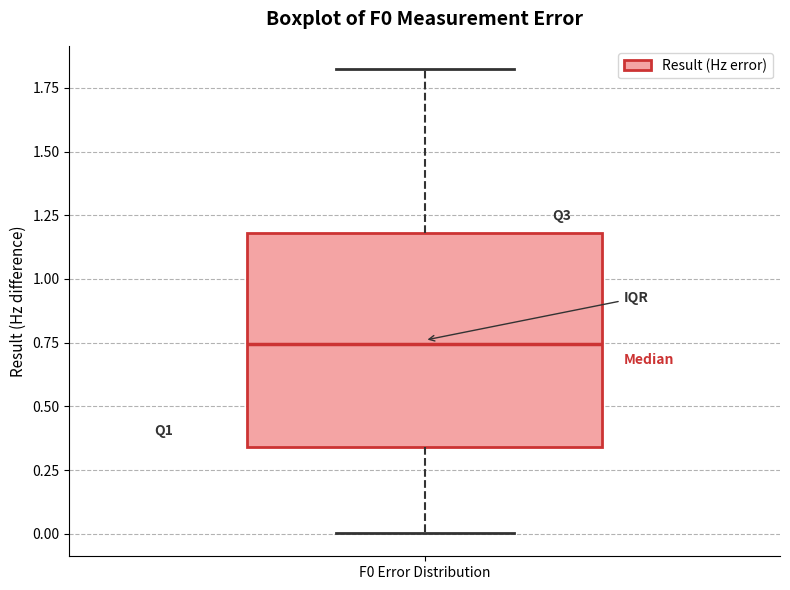

Transcribe this box plot: give where the median line is, the range the box spans, and where the two whiskers end, as read against the y-axis. The values are not printed on the chart, so give them approximately, as read against the axis.

median 0.75, box 0.35 to 1.20, whiskers 0.00 to 1.80